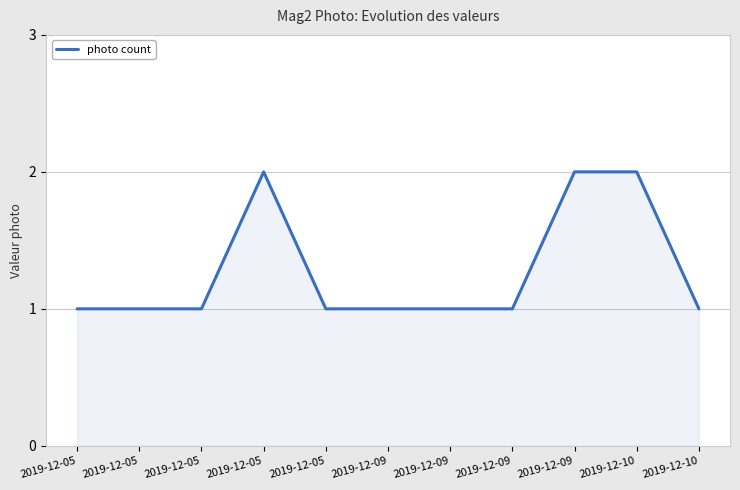

Where is the data nearest to the value 1?

2019-12-05